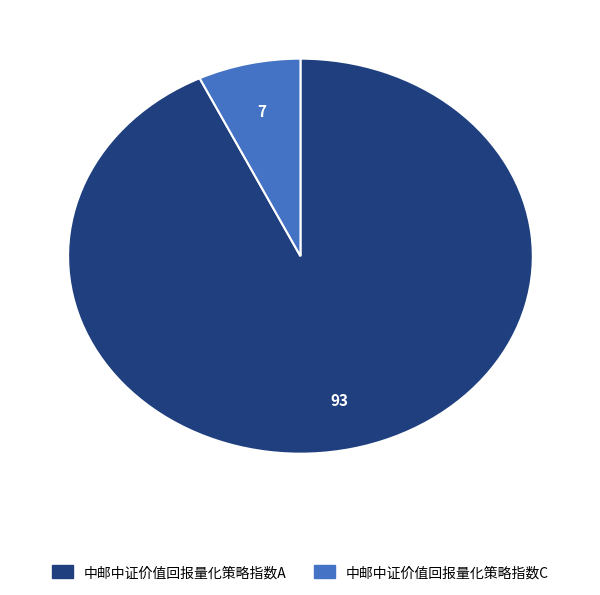

How many segments does this pie chart have?

2